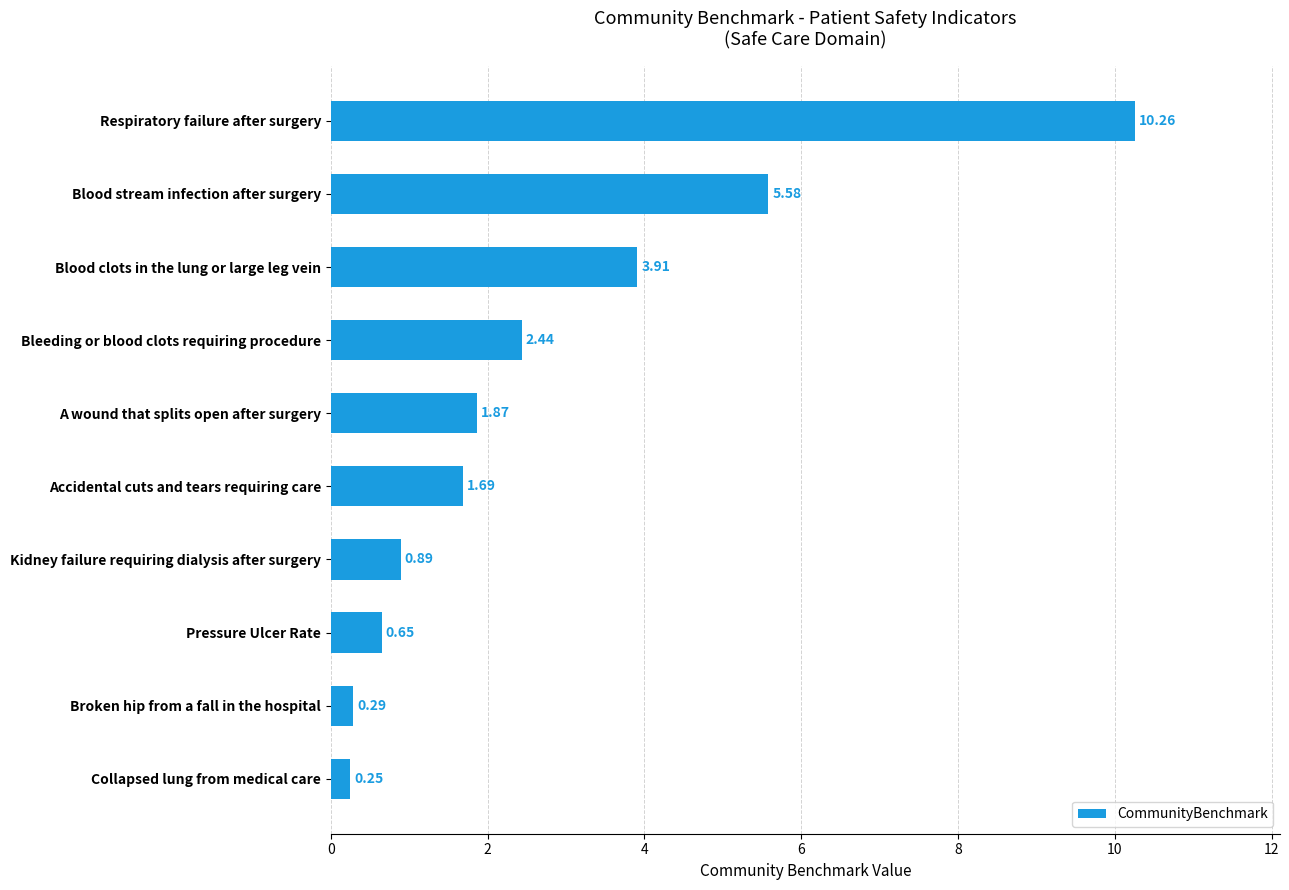

At which category does the chart reach its minimum across all series?

Collapsed lung from medical care